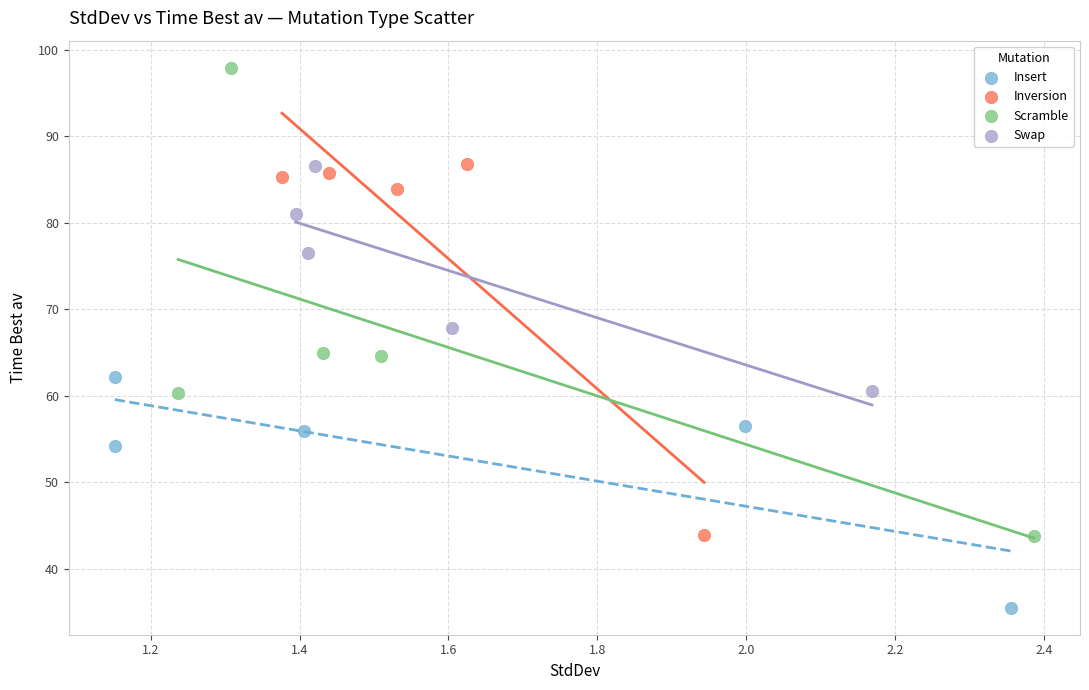

What are all the series names shown in the legend?

Insert, Inversion, Scramble, Swap